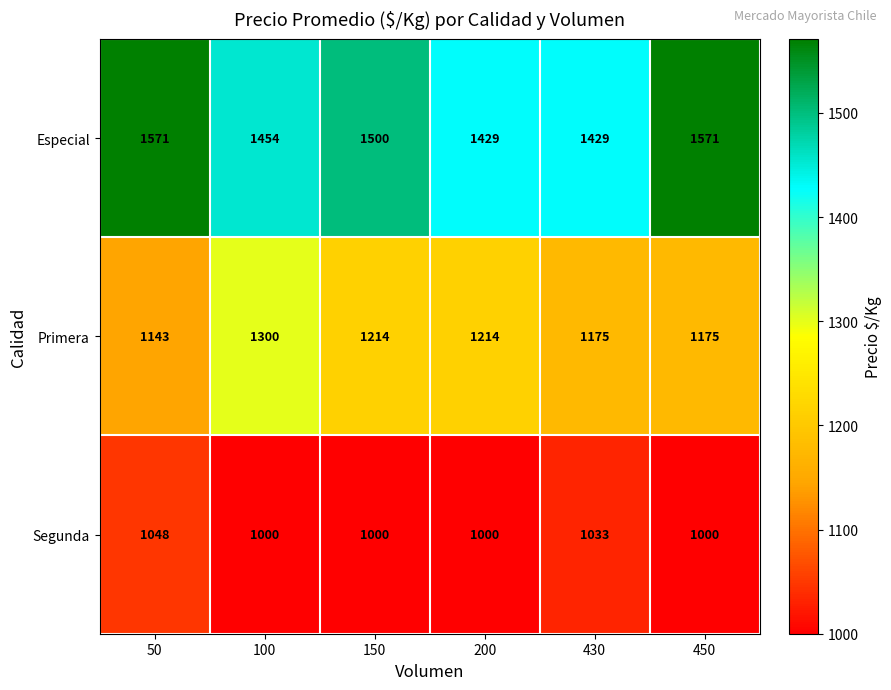

Reading left to right, extract all data points from this chart.

Especial: 1571	1454	1500	1429	1429	1571
Primera: 1143	1300	1214	1214	1175	1175
Segunda: 1048	1000	1000	1000	1033	1000